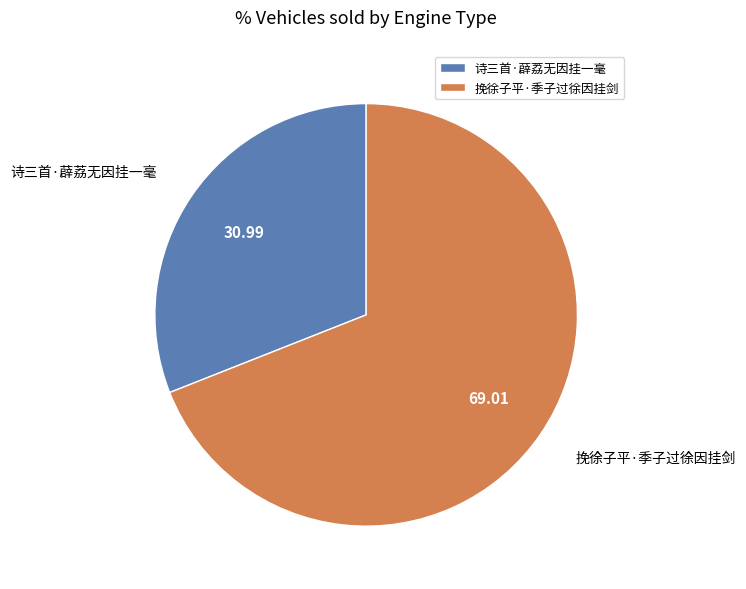

Which category accounts for the majority?

挽徐子平·季子过徐因挂剑